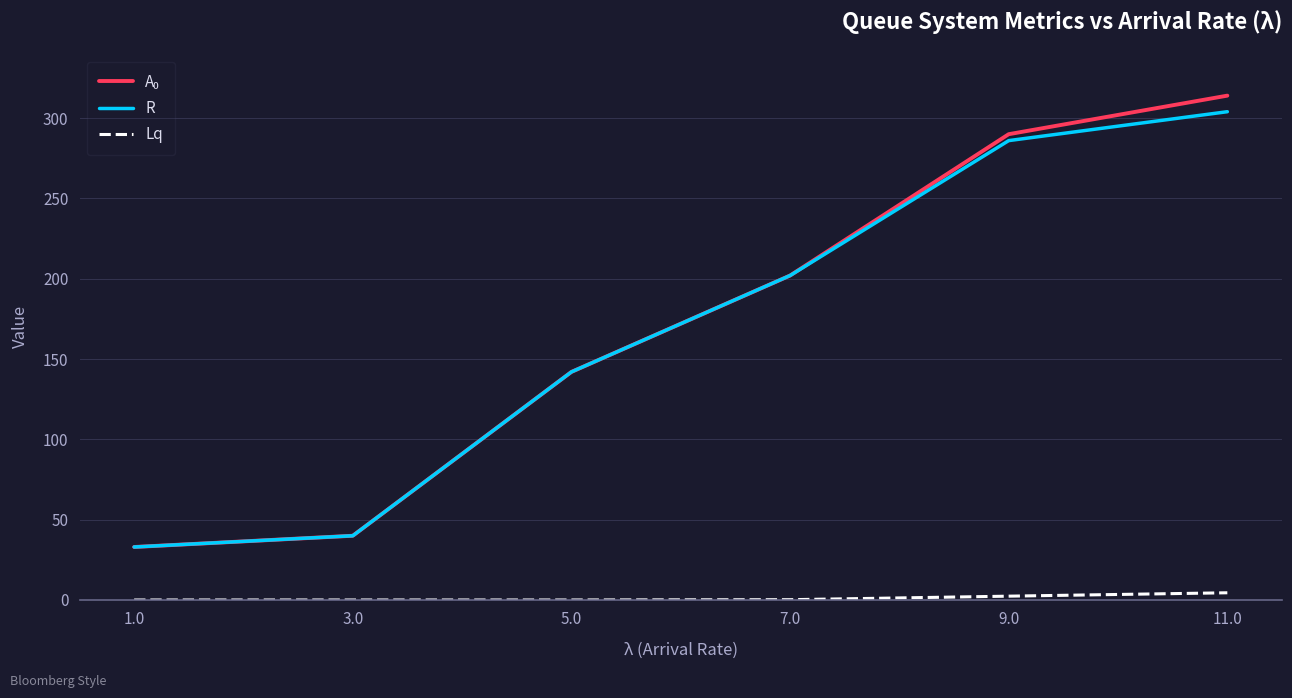

What is the difference between the highest and lowest values at 5.0?

142.0